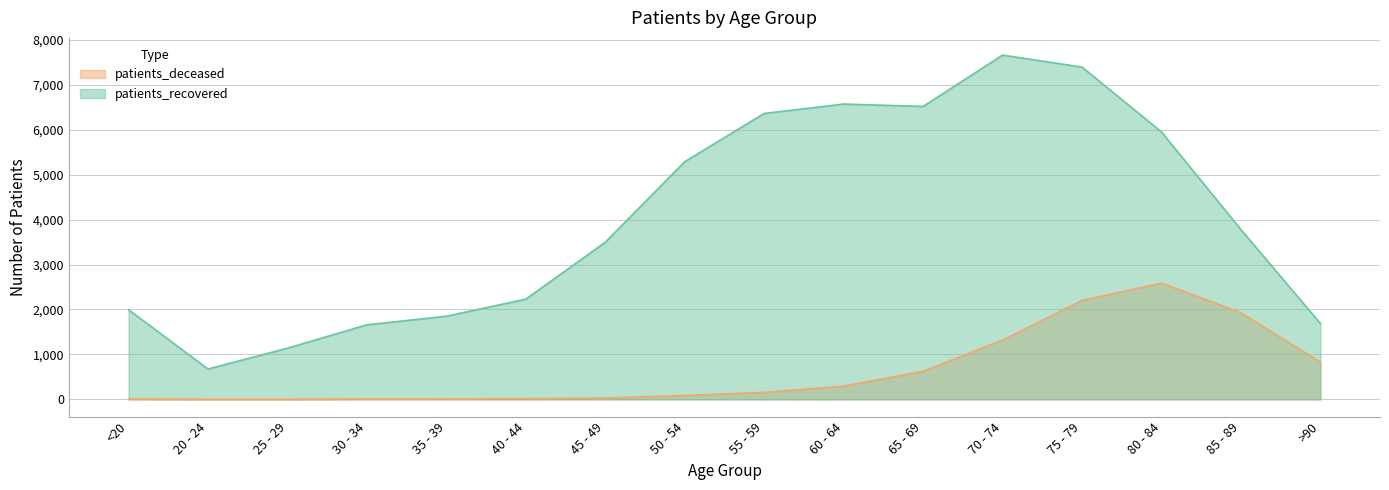

What is the difference between the second highest and second lowest values in the patients_deceased series?

2199